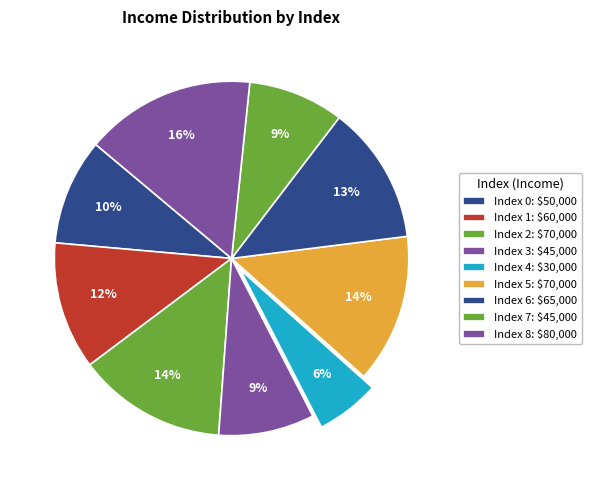

To the nearest percent, what percentage of the pie is Index 1?

12%